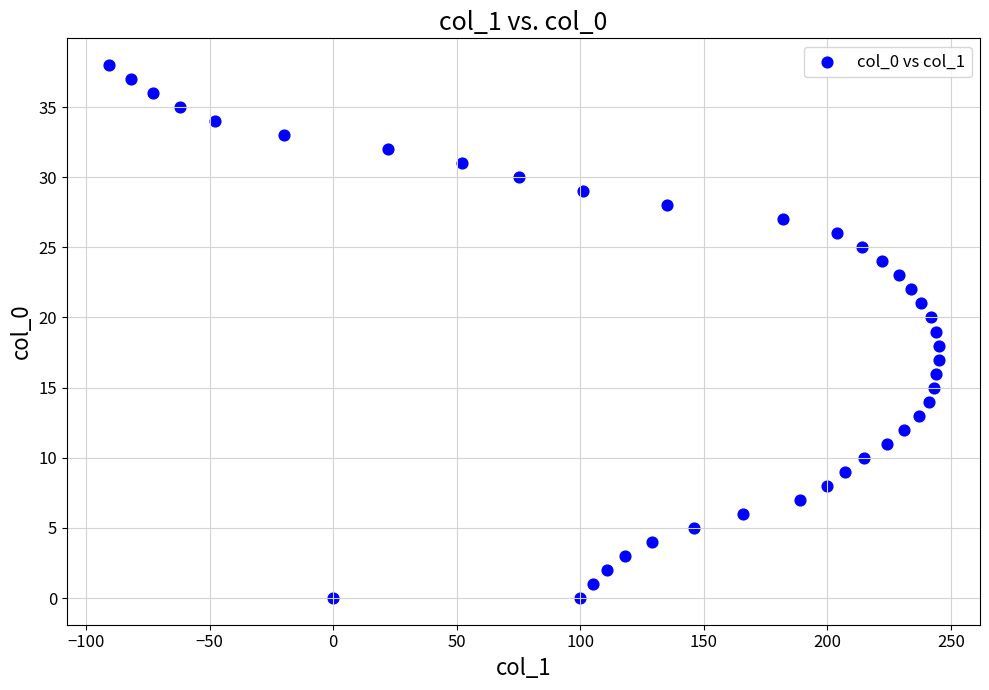

What is the range of Y values (max minus min)?

38